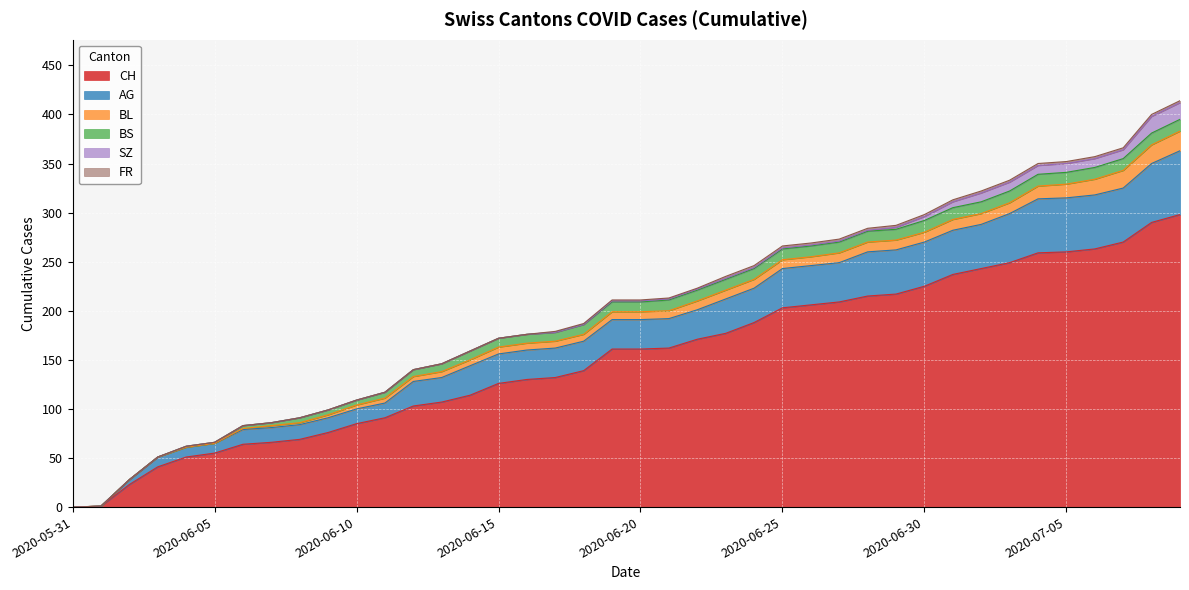

The SZ series shows 0 at 2020-06-25. True or false?

False